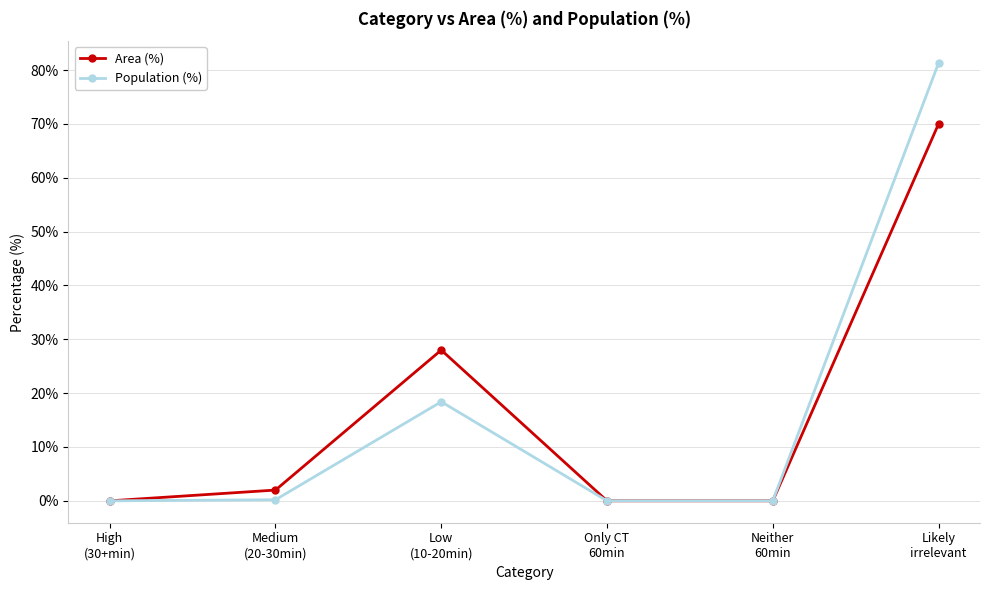

What is the greatest value displayed?

81.3